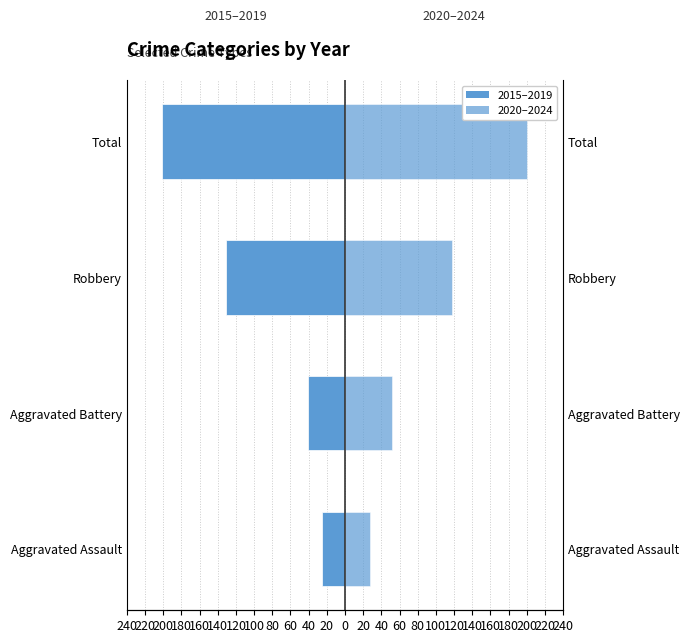

Count the number of data series in this chart.

2